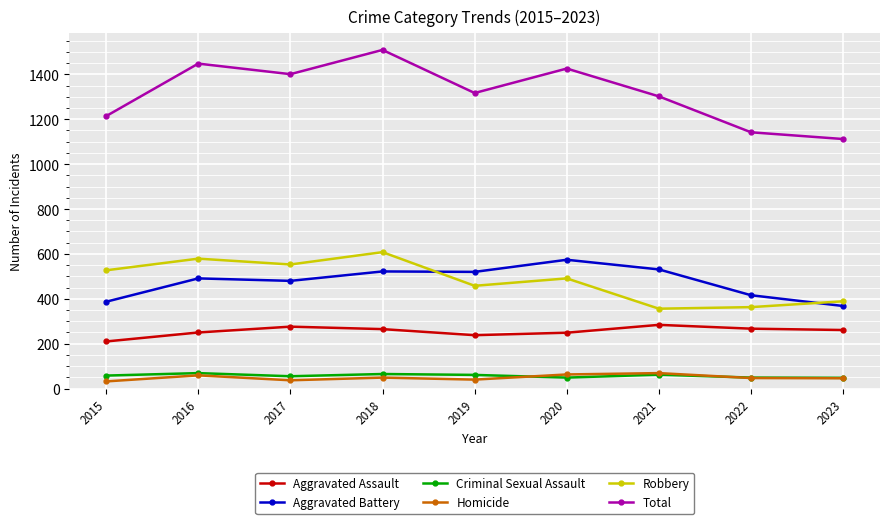

What is the maximum value shown in the chart?

1509